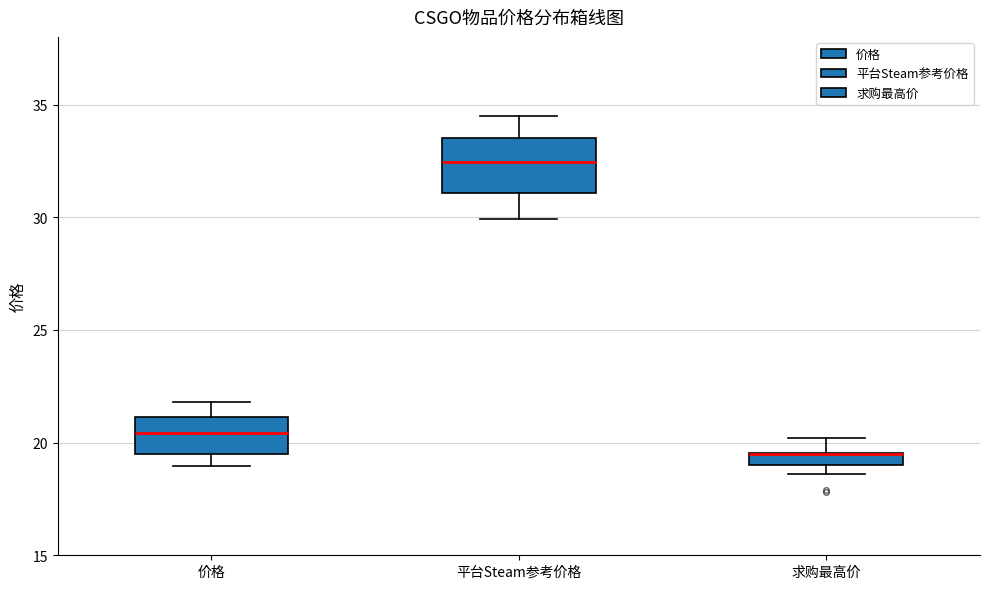

Comparing the boxes themselves (not the whiskers), which one is the tallest?

平台Steam参考价格